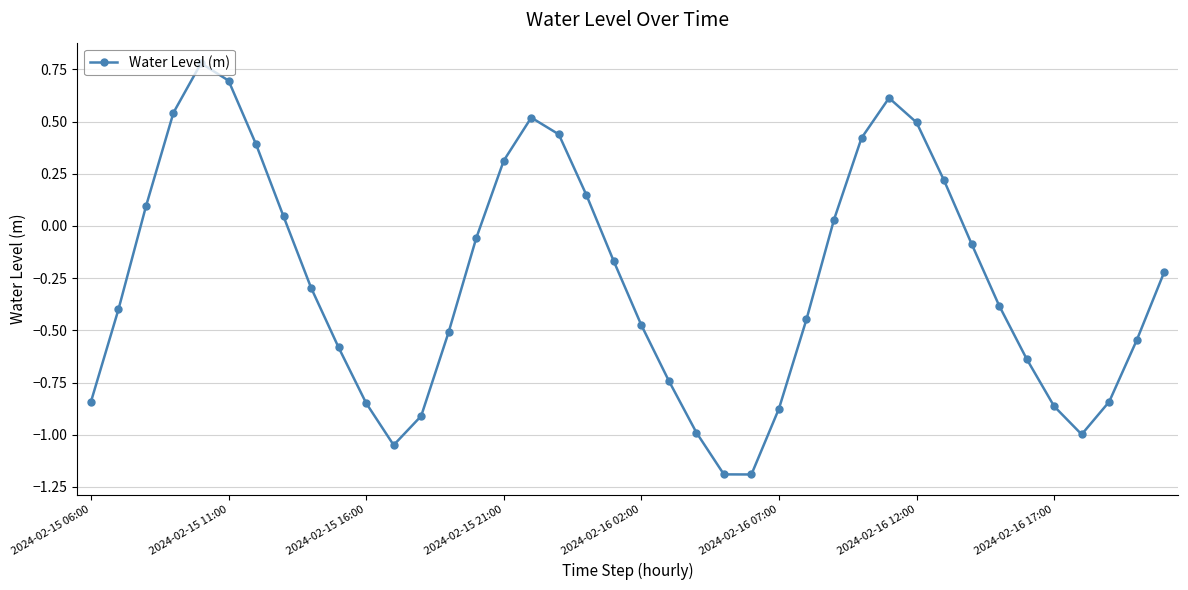

What is the maximum value shown in the chart?

0.8